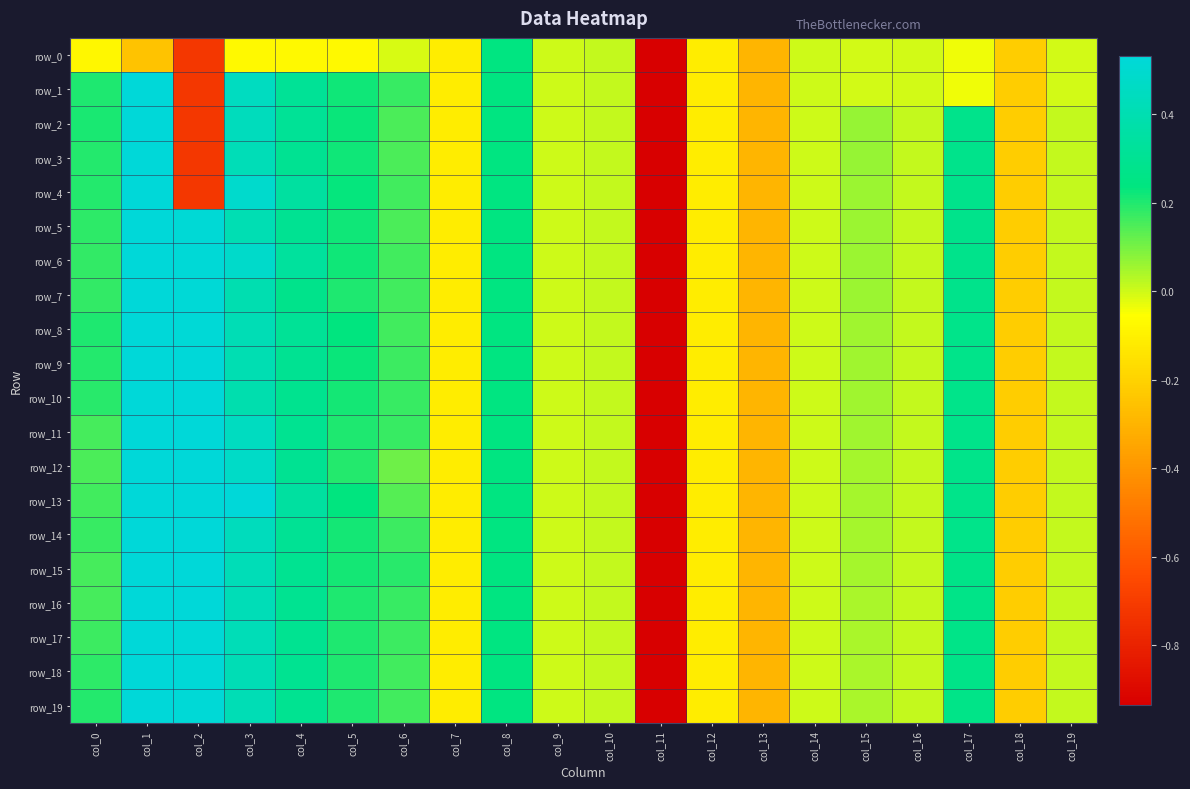

At col_7, list the series in order from largest to smallest.

row_0, row_1, row_2, row_3, row_4, row_5, row_6, row_7, row_8, row_9, row_10, row_11, row_12, row_13, row_14, row_15, row_16, row_17, row_18, row_19